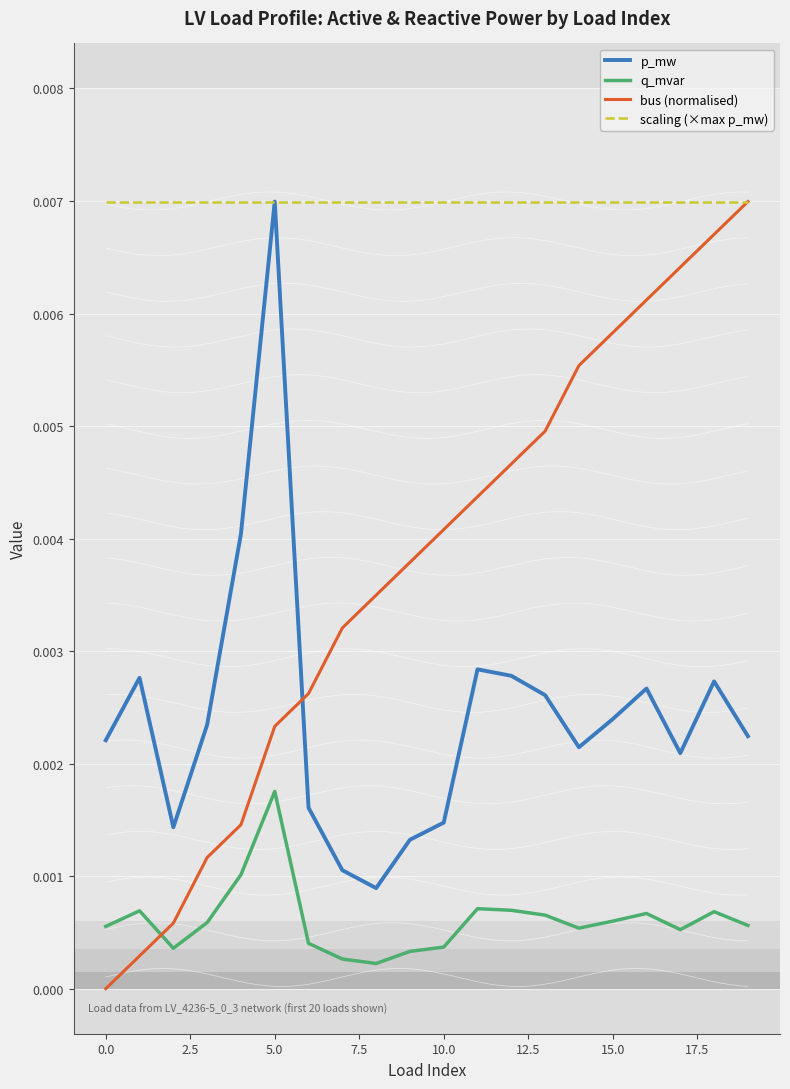

After their last crossing, which series has the higher values: p_mw or bus (normalised)?

bus (normalised)